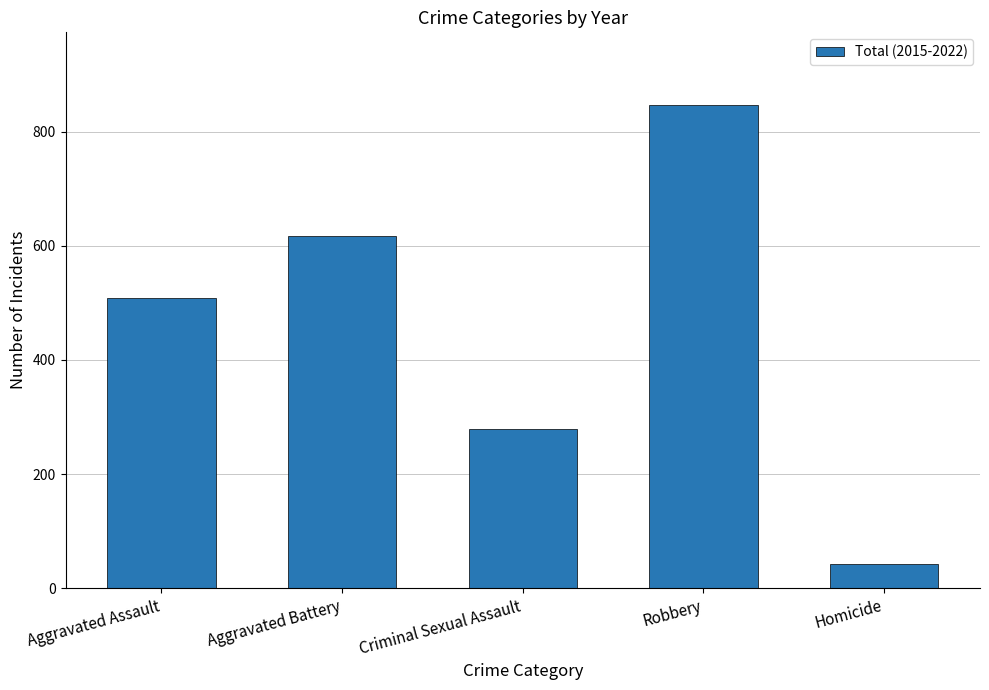

Approximately how many times larger is the value at Criminal Sexual Assault compared to Robbery?

0.3